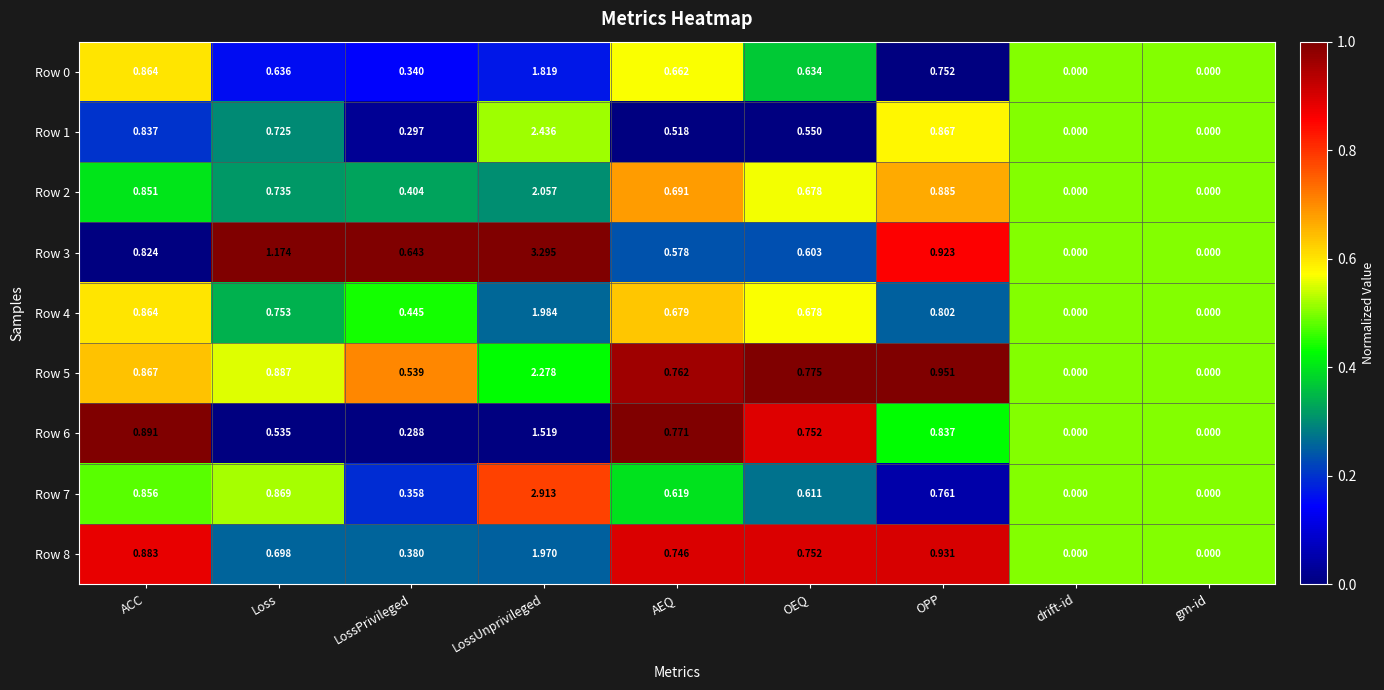

Is the value of Row 2 at gm-id greater than the value of Row 8 at OPP?

No